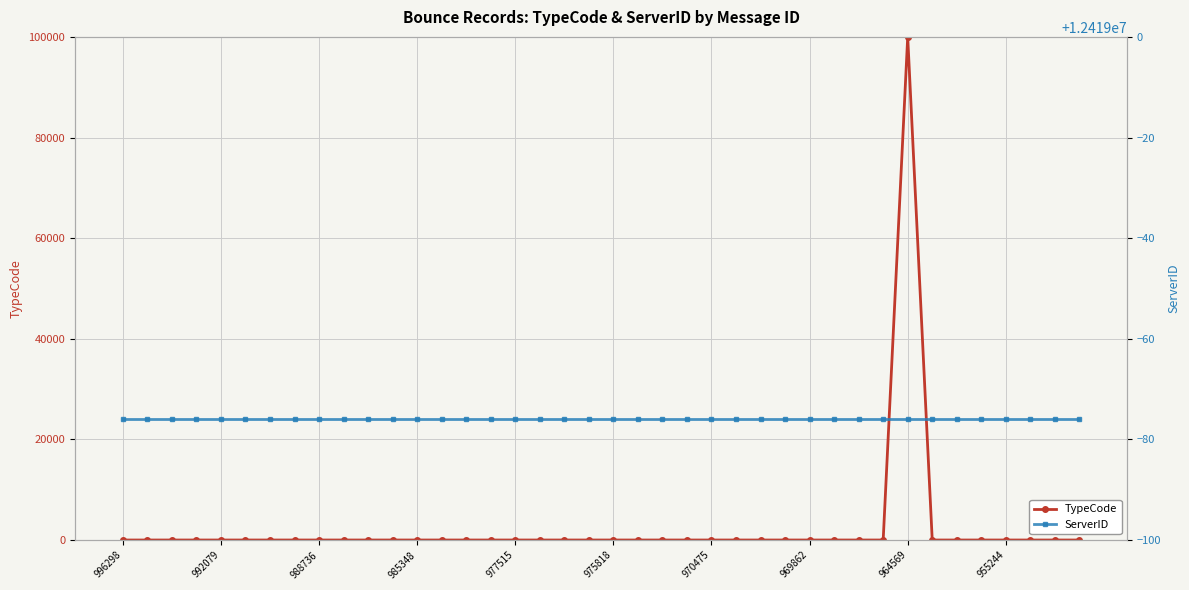

What is the average value of the TypeCode series?

2502